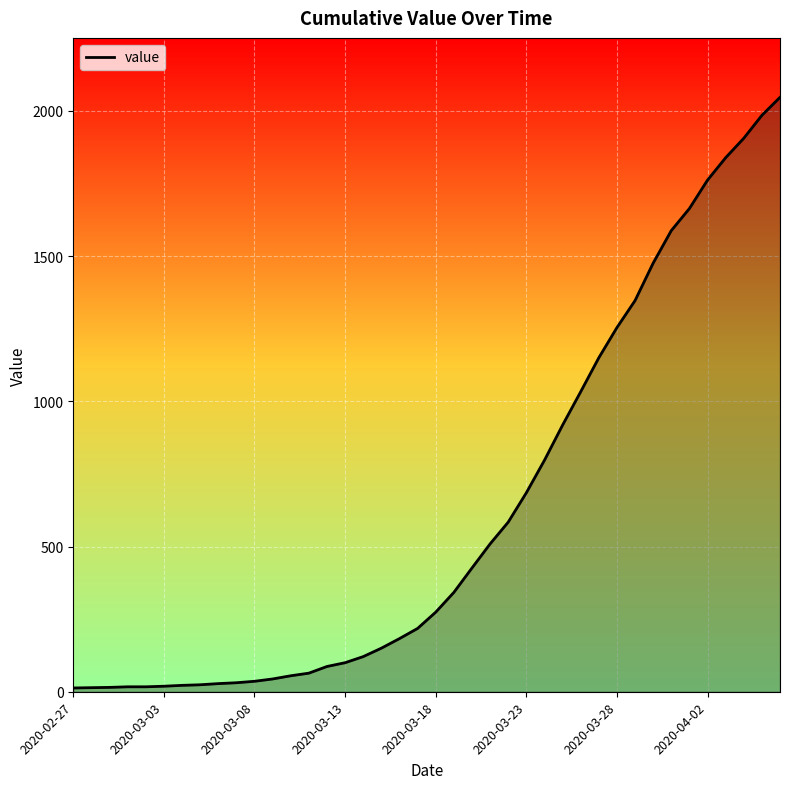

What is the difference between the maximum and second lowest values?

2033